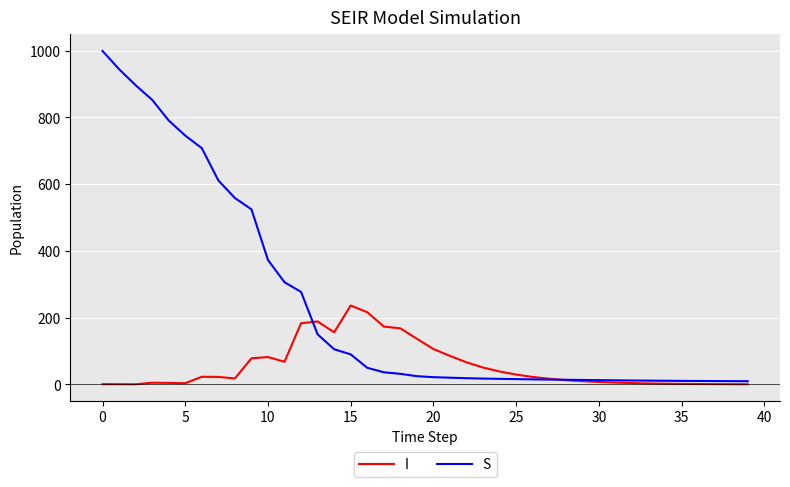

What is the greatest value displayed?

999.0